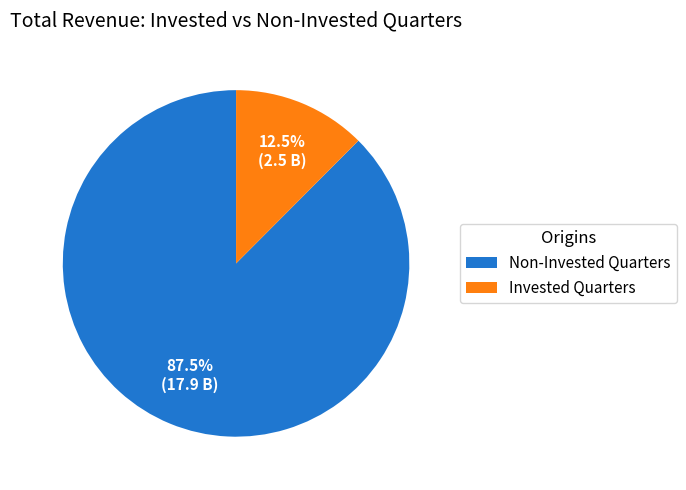

What is the majority slice?

Non-Invested Quarters